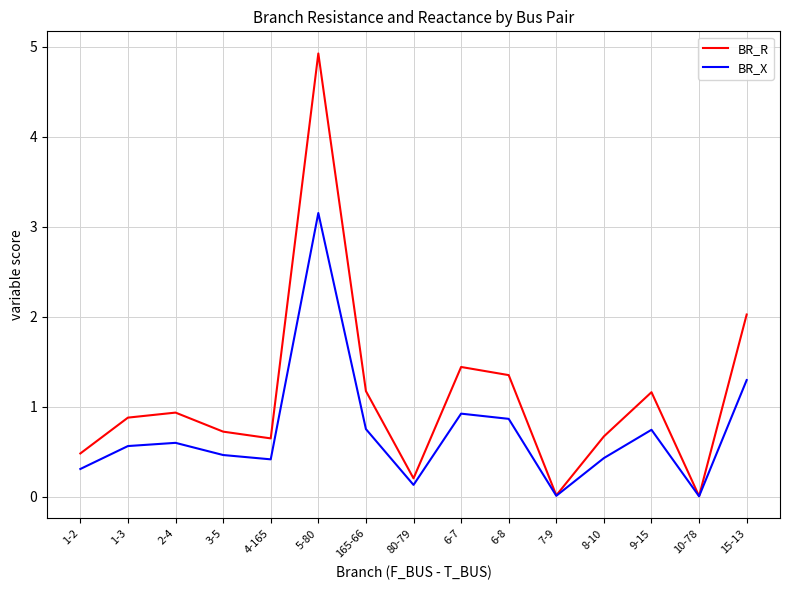

What is the difference between the second highest and minimum values in the BR_R series?

2.0